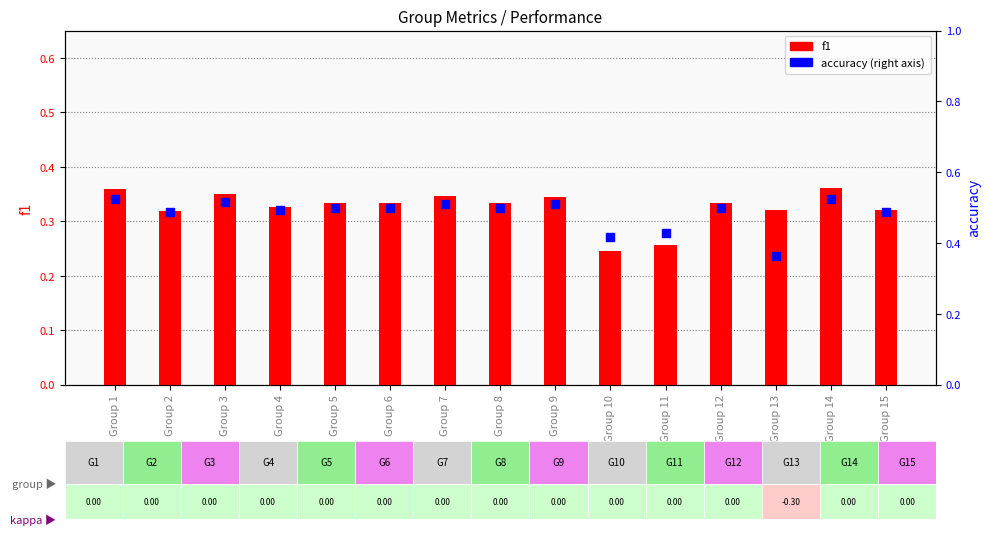

Which series reaches the maximum Y coordinate?

accuracy